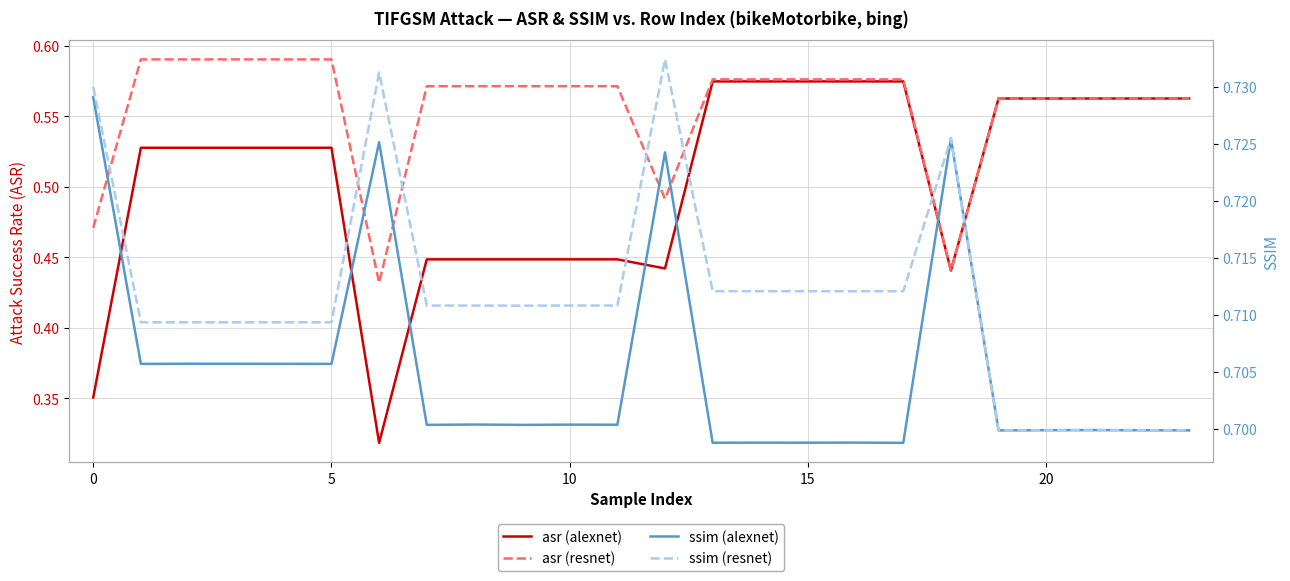

What is the value of the ssim (resnet) point at the 10th from the left?

0.7